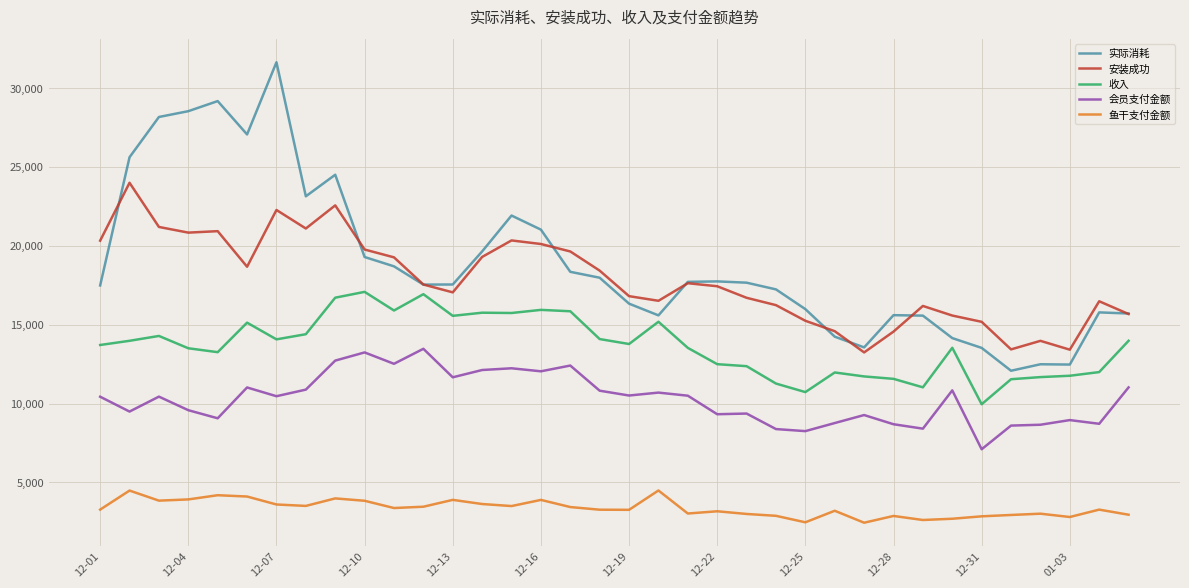

Rank the series by their maximum value, from highest to lowest.

实际消耗, 安装成功, 收入, 会员支付金额, 鱼干支付金额